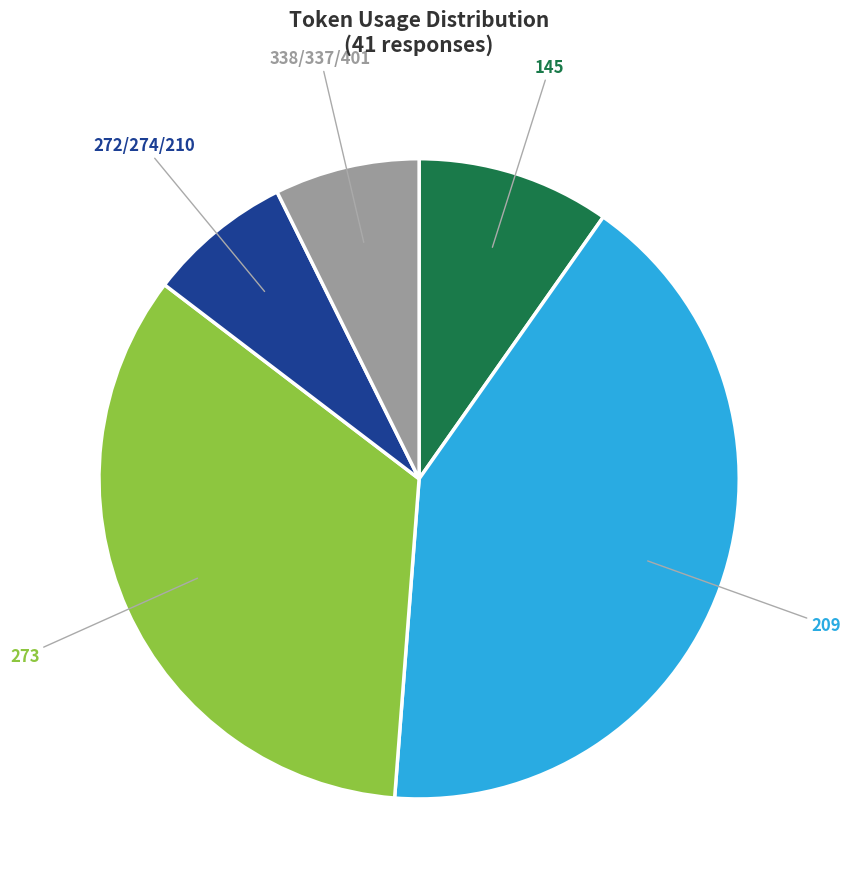

Is there any slice that represents more than half of the pie?

No